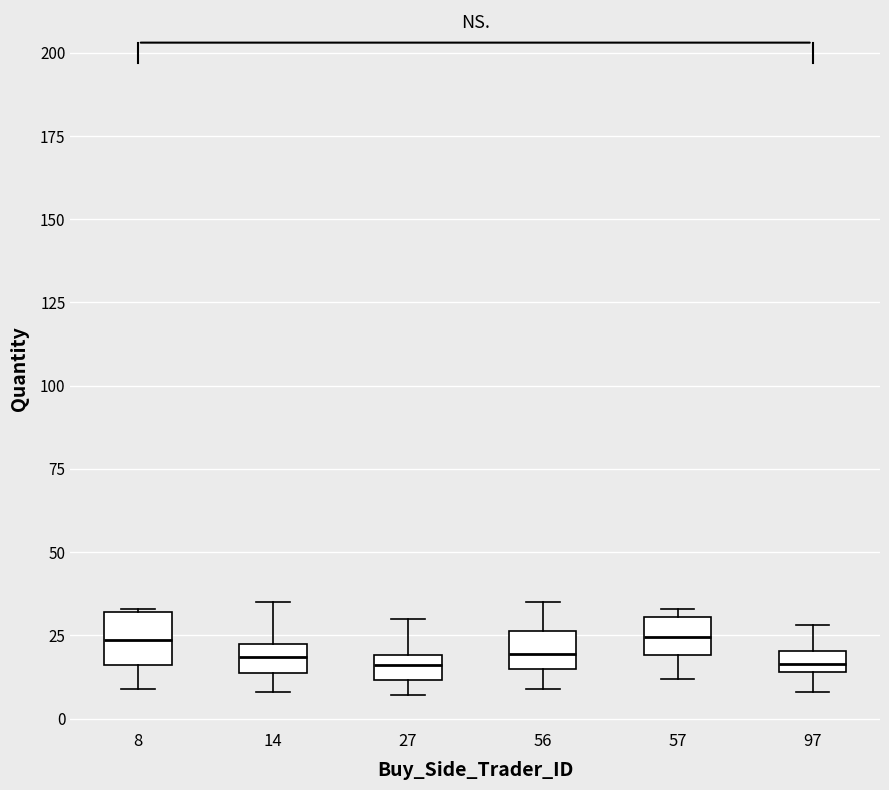

Where does the median line of the box at x = 56 sit on the y-axis? The values are not printed on the chart, so give them approximately, as read against the axis.

20